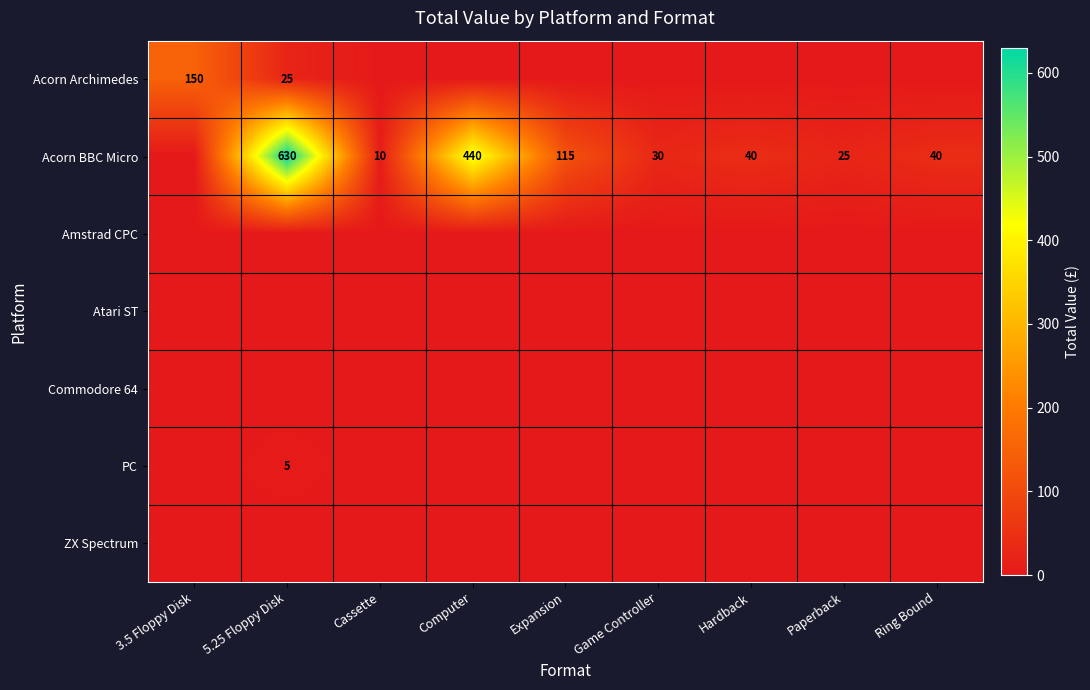

Is it true that Acorn Archimedes equals 16 at 5.25 Floppy Disk?

False